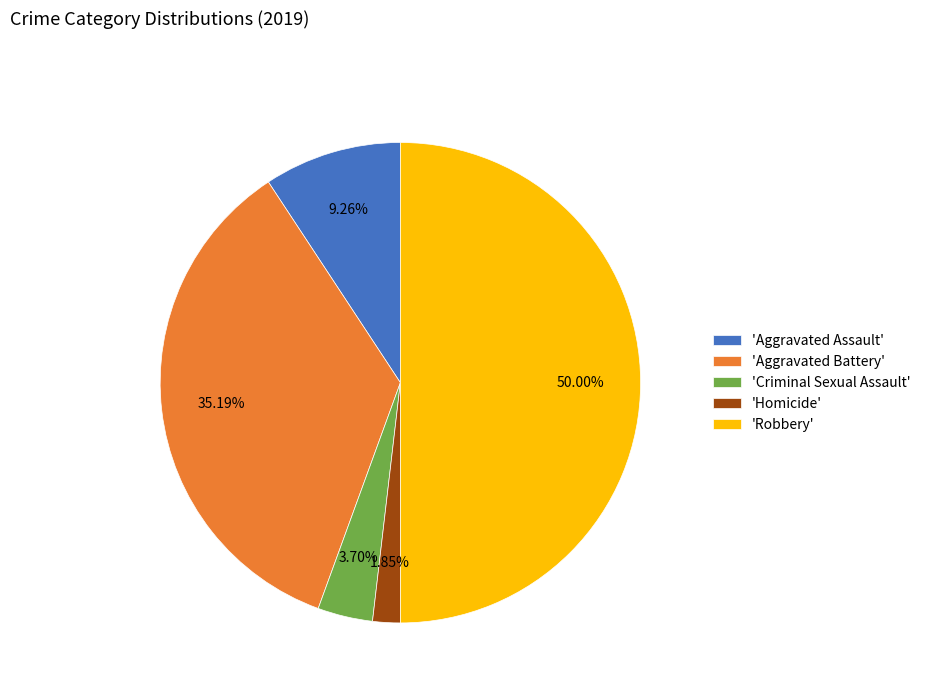

Do 'Homicide' and 'Aggravated Battery' together represent more than half of the pie?

No